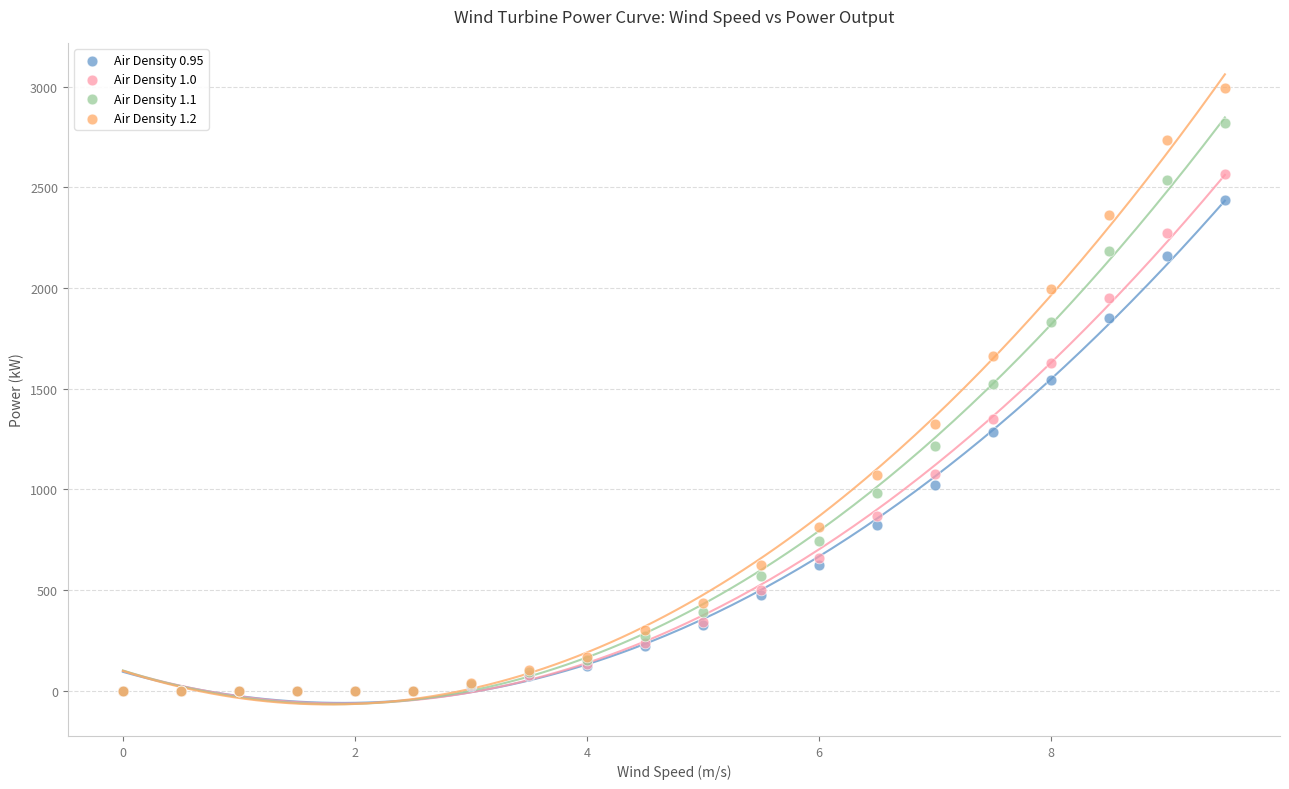

What are all the series names shown in the legend?

Air Density 0.95, Air Density 1.0, Air Density 1.1, Air Density 1.2